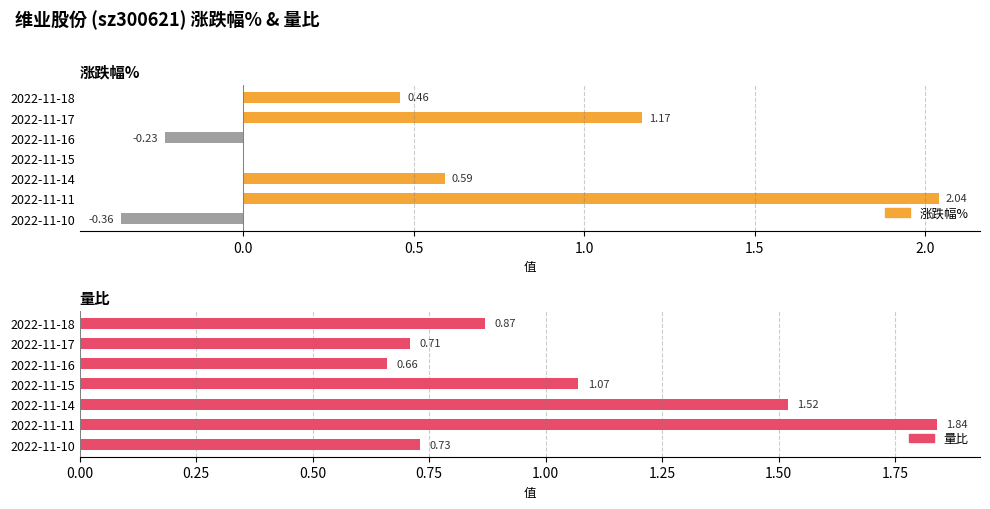

What are all the series names shown in the legend?

涨跌幅%, 涨跌幅% (负), 量比, 量比 (负)